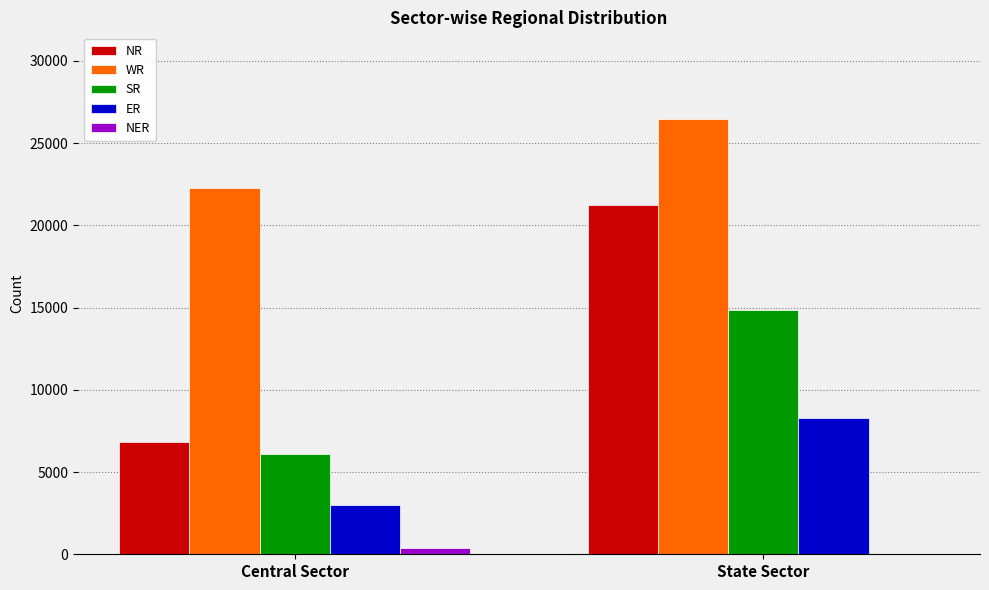

How many NER values are between 11 and 399?

2